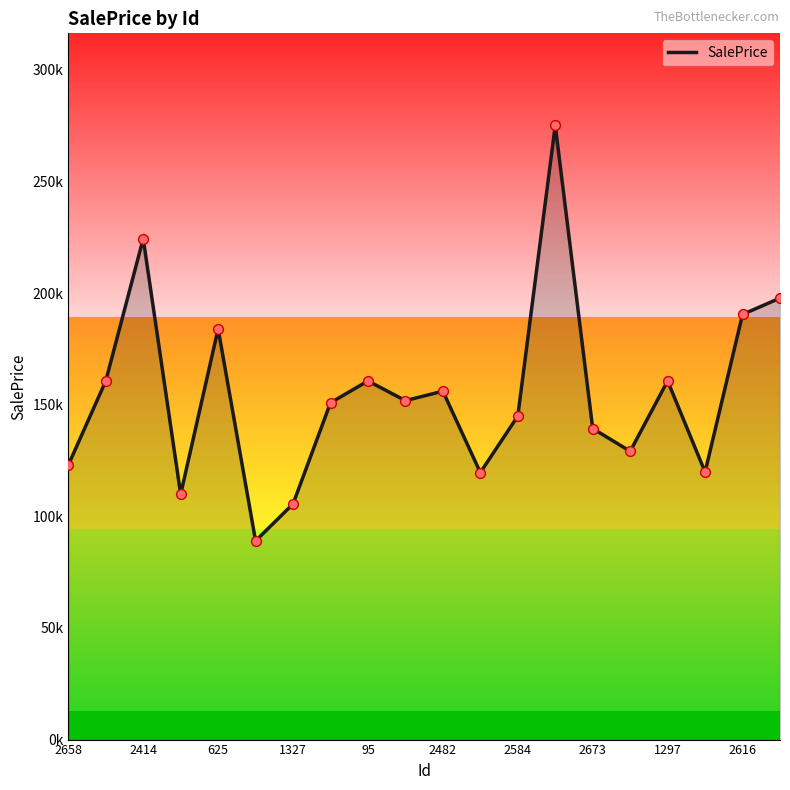

Between 1327 and 16, which is larger?

16